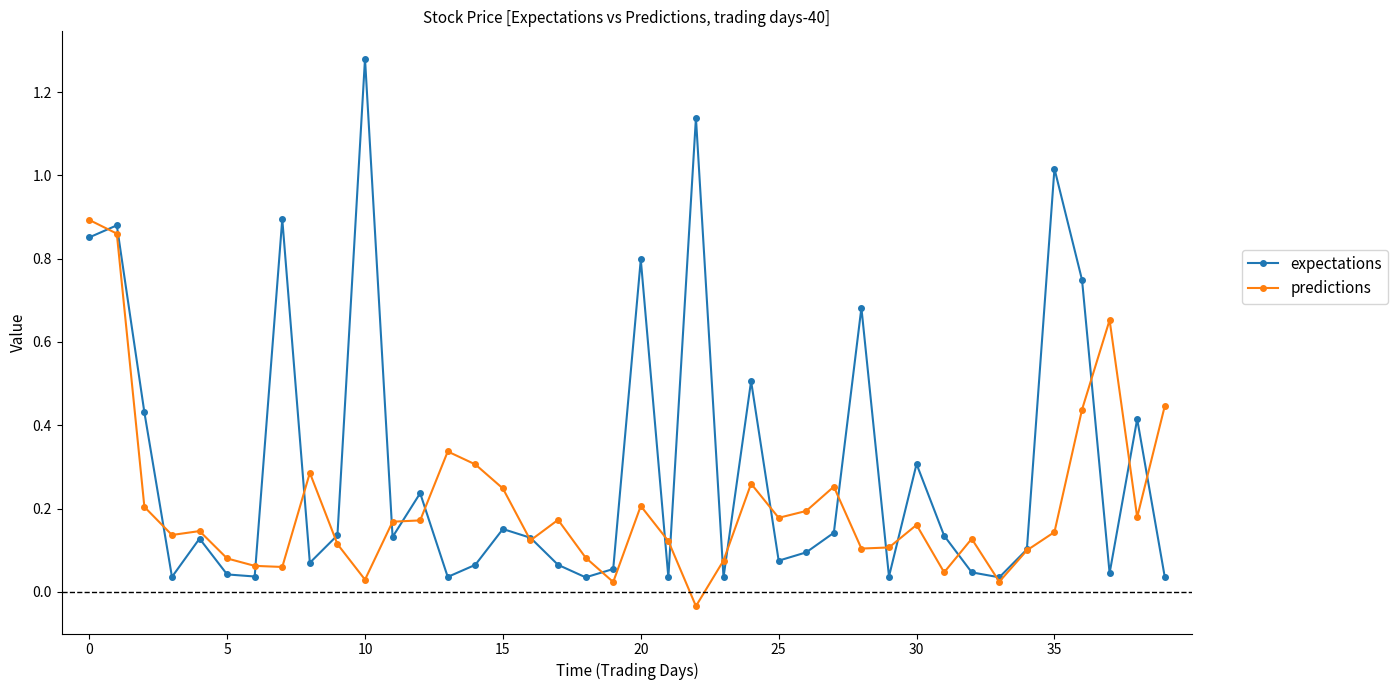

List the series in order of their peak value, lowest first.

predictions, expectations